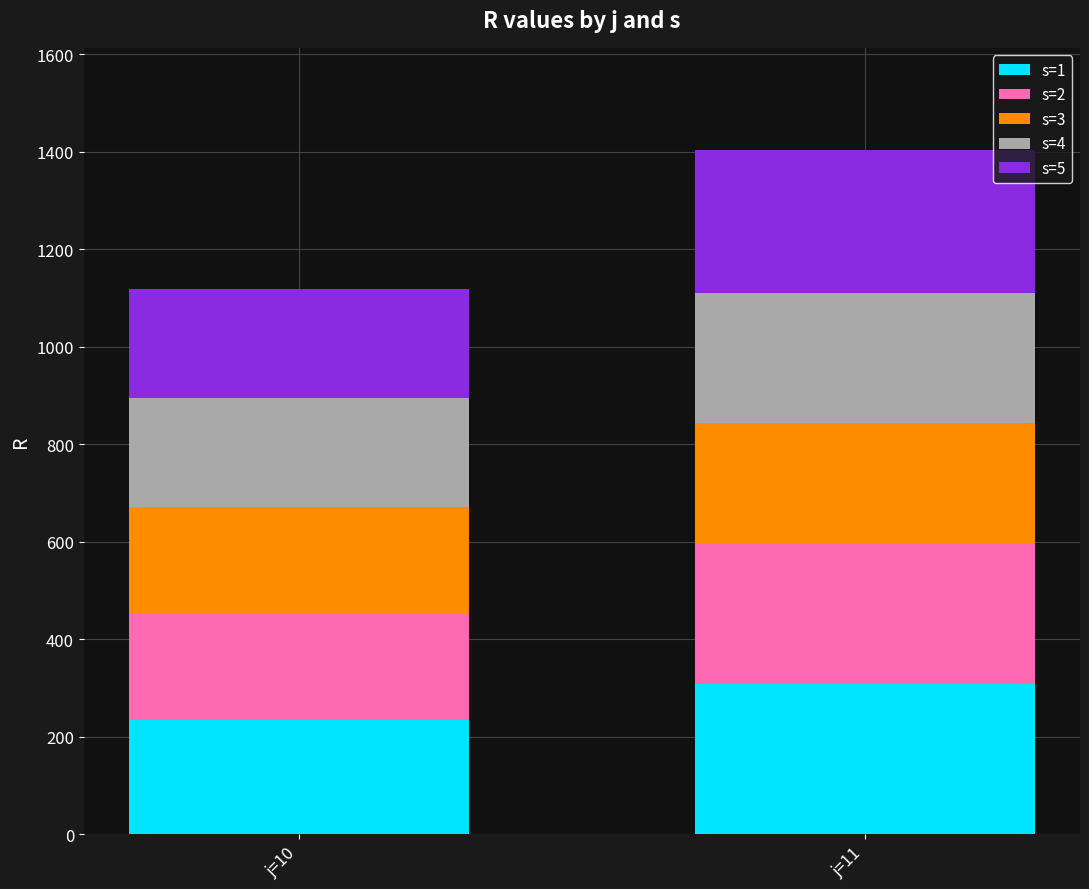

Is it true that s=1 equals 463.4 at j=11?

False